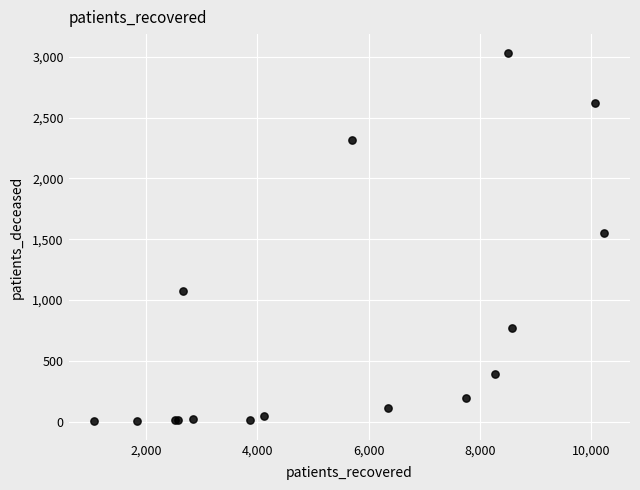

What Y value in the scatter plot is closest to 1518?

1555